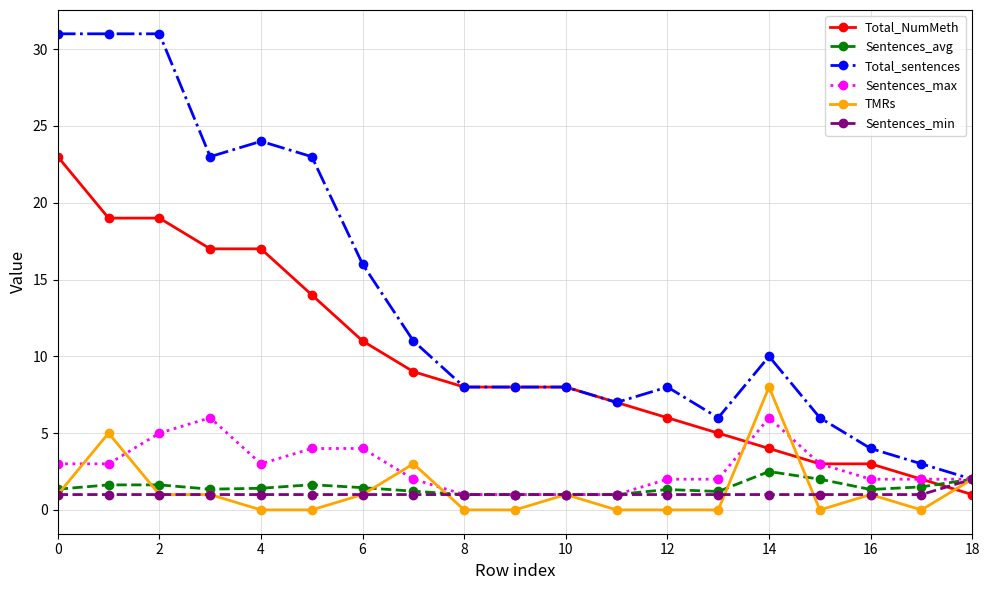

What is the value of the Sentences_min point at the 11th from the left?

1.0